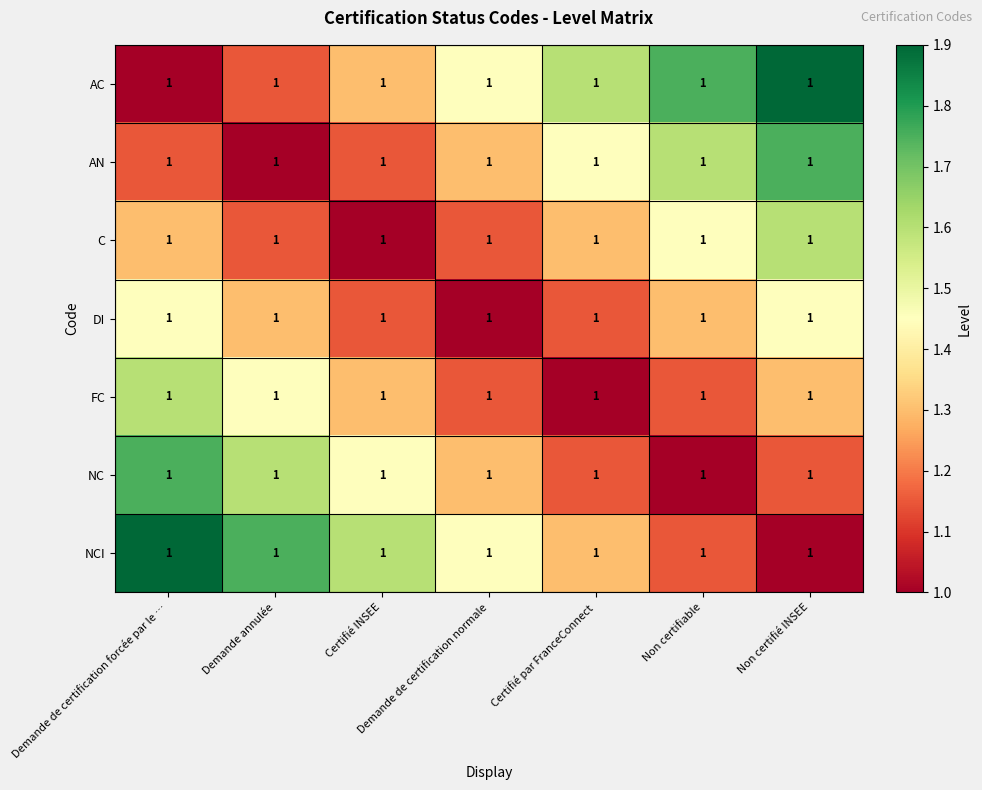

Rank the series at Demande de certification normale from lowest to highest value.

DI, C, FC, AN, NC, AC, NCI